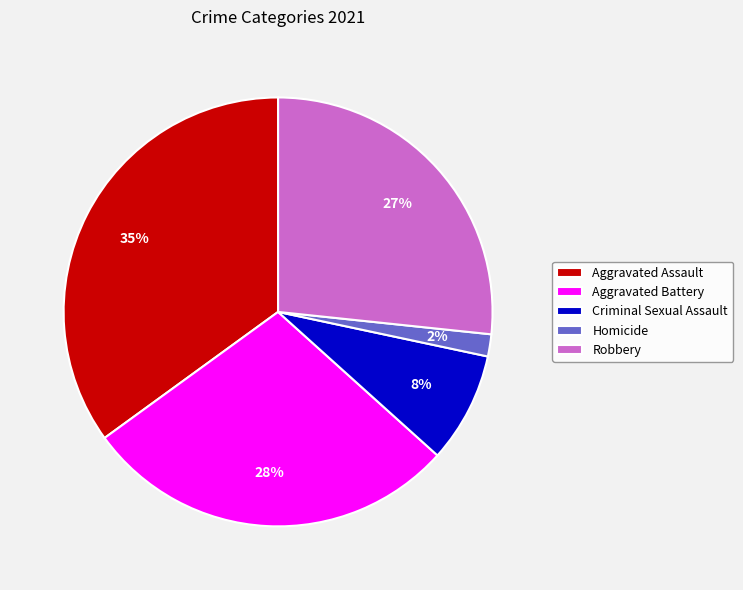

Does any single category account for the majority?

No